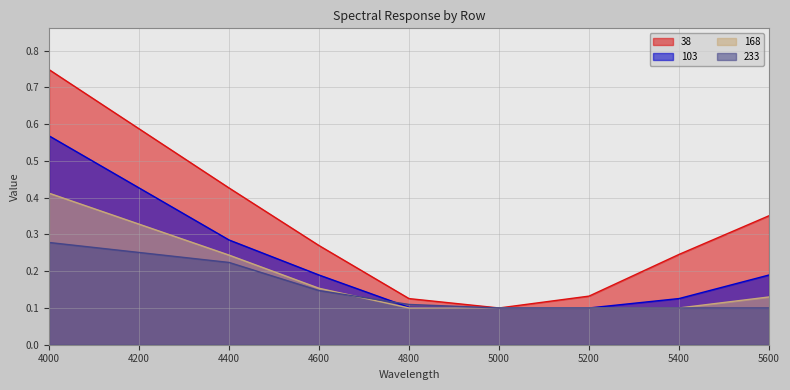

What are all the series names shown in the legend?

38, 103, 168, 233